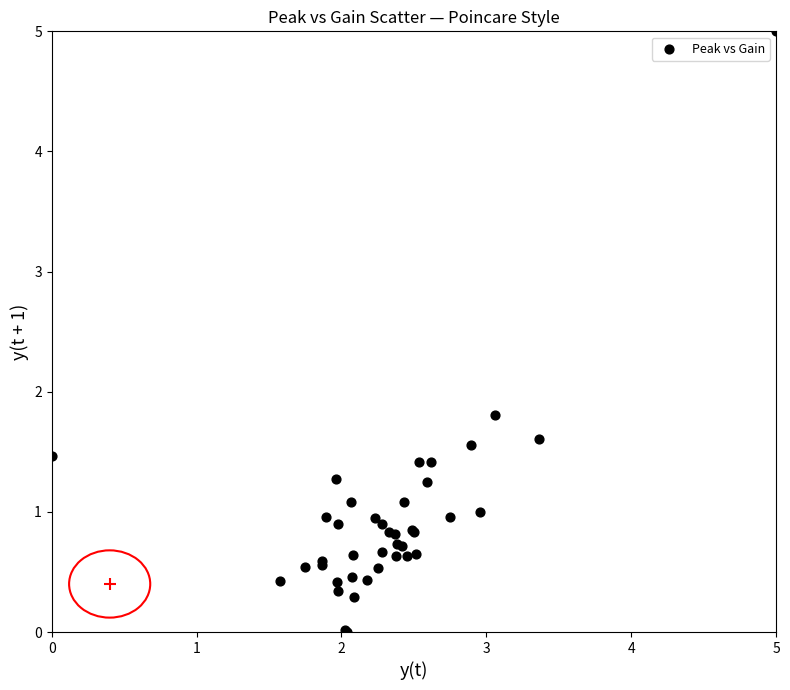

What Y value in the scatter plot is closest to 2?

1.8